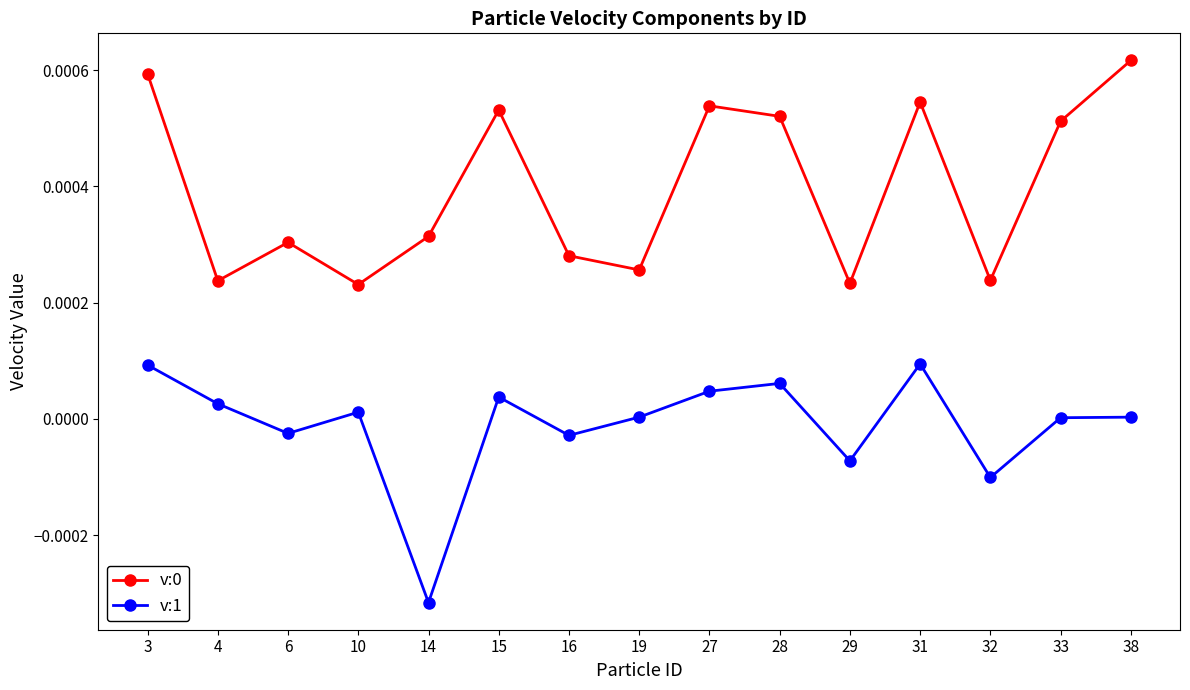

At which category does v:0 reach its first local valley?

4